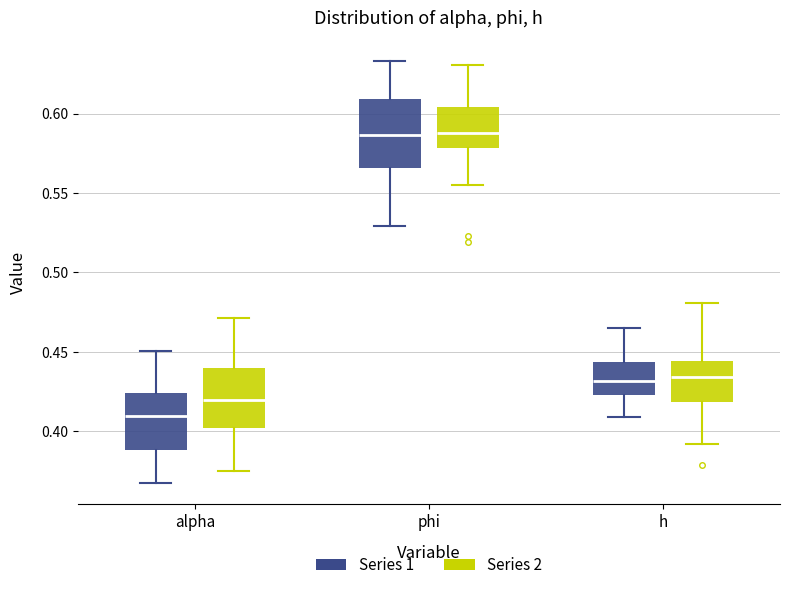

Reading left to right, read every box against the y-axis: the position of its median line, the range the box covers, and the ends of its whiskers. The values are not printed on the chart, so give them approximately, as read against the axis.

alpha (Series 1): median 0.410, box 0.390 to 0.425, whiskers 0.365 to 0.450
alpha (Series 2): median 0.420, box 0.400 to 0.440, whiskers 0.375 to 0.470
phi (Series 1): median 0.585, box 0.565 to 0.610, whiskers 0.530 to 0.635
phi (Series 2): median 0.590, box 0.580 to 0.605, whiskers 0.555 to 0.630
h (Series 1): median 0.430, box 0.425 to 0.445, whiskers 0.410 to 0.465
h (Series 2): median 0.435, box 0.420 to 0.445, whiskers 0.390 to 0.480